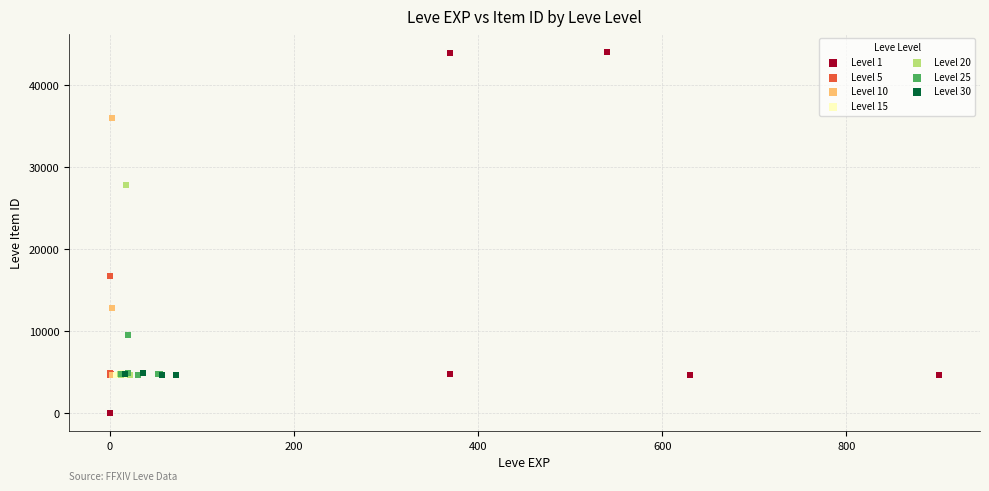

Which series has the largest Y range (max minus min)?

Level 1